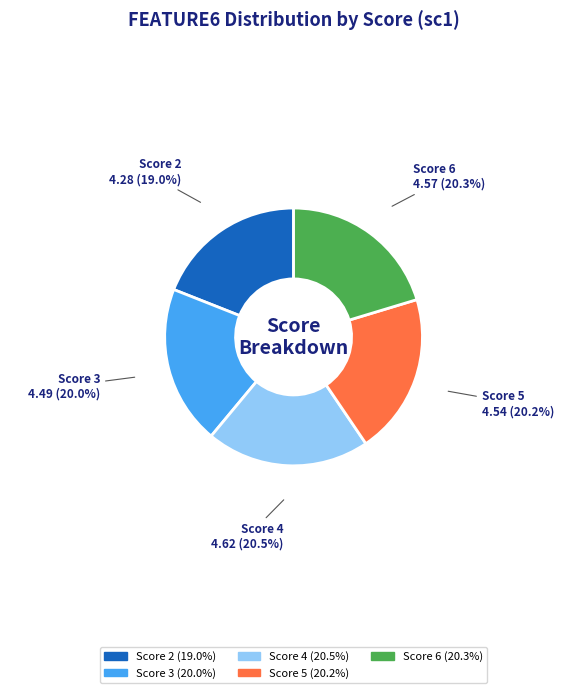

Which category has the smallest portion of the pie?

Score 2